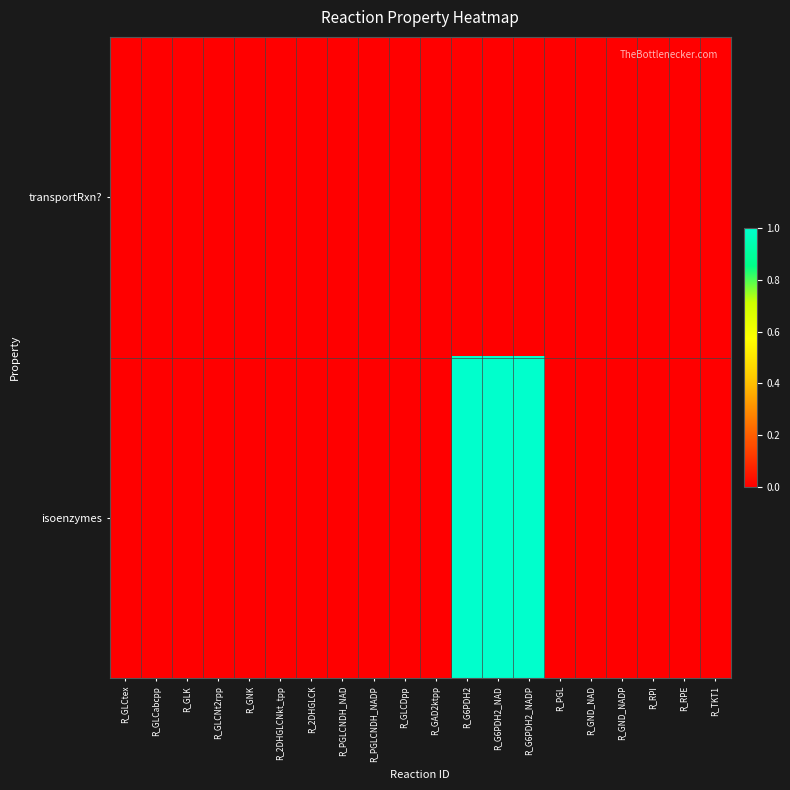

Count the number of categories in the chart.

20